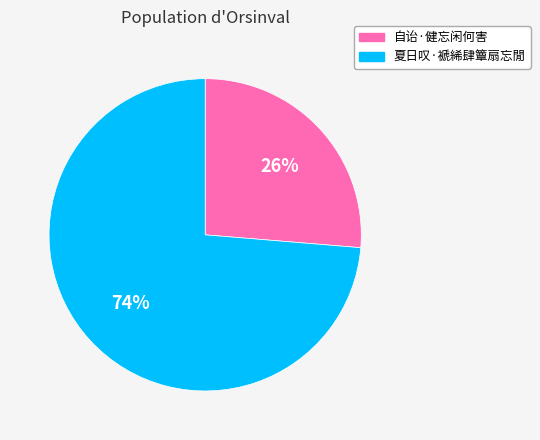

Do 自诒·健忘闲何害 and 夏日叹·褫絺肆簟扇忘閒 together represent more than half of the pie?

Yes